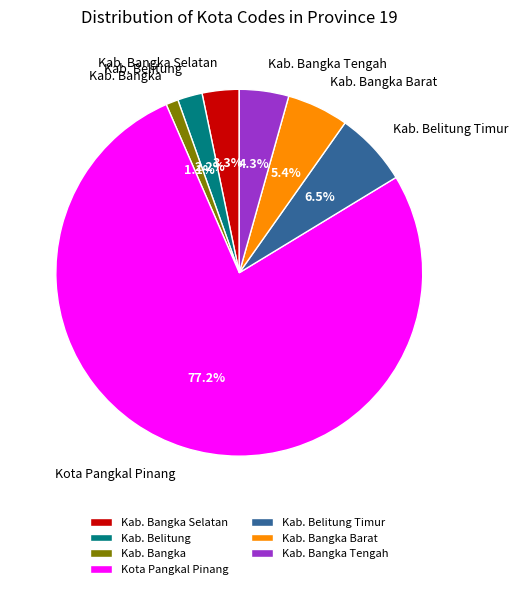

Is the sum of Kab. Bangka Selatan and Kab. Bangka Barat greater than half?

No